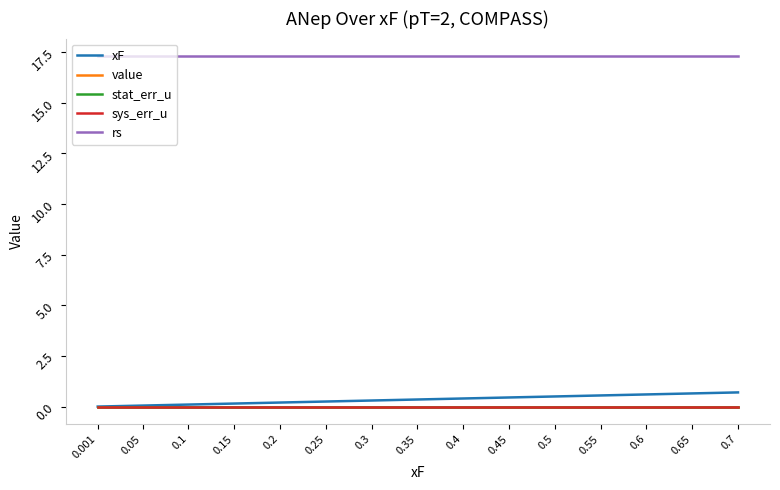

Is this an area chart (filled region under the line)?

No